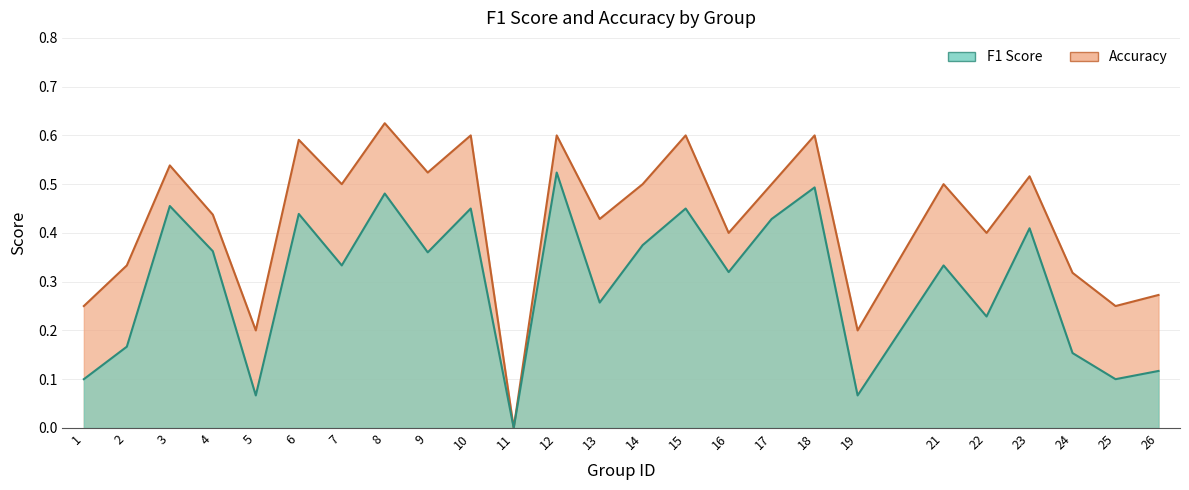

At 14, list the series in order from largest to smallest.

accuracy, f1